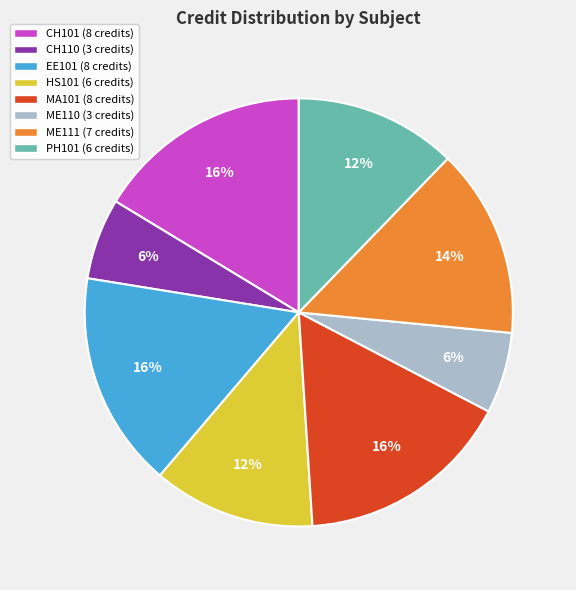

To the nearest percent, what is the average slice percentage?

12%